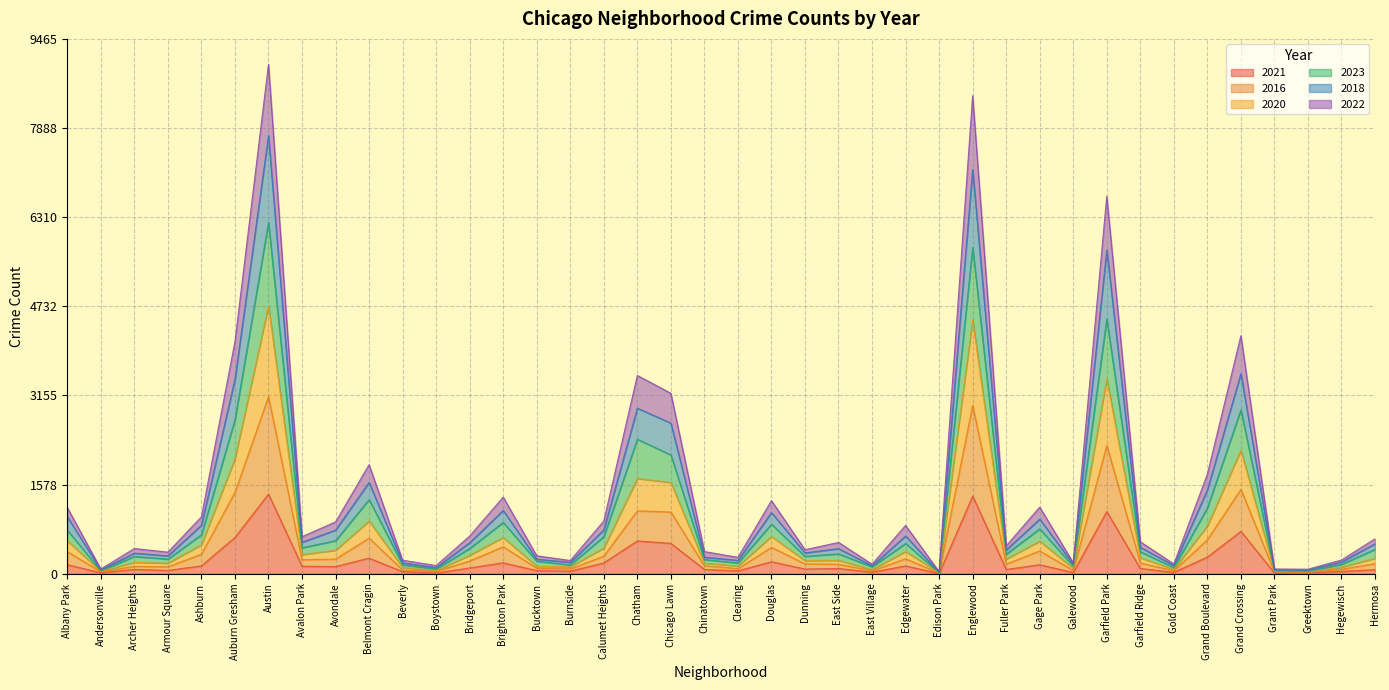

Reading left to right, extract all data points from this chart.

2021: 160	17	77	59	139	642	1410	133	127	276	36	12	103	193	55	46	191	581	537	76	51	212	83	93	28	138	4	1375	76	159	22	1100	93	25	295	749	14	12	43	71
2016: 389	35	131	122	345	1440	3133	248	260	631	67	42	225	477	98	85	311	1113	1092	141	91	467	175	169	54	265	12	2980	170	403	58	2269	190	54	601	1492	35	20	80	179
2020: 585	43	201	187	513	2036	4739	340	415	934	112	54	328	642	130	124	454	1686	1615	187	135	659	233	236	74	394	16	4490	259	577	95	3448	283	78	847	2185	40	30	116	274
2023: 771	50	306	259	689	2724	6217	460	584	1313	158	83	447	908	222	156	656	2380	2102	252	191	877	307	352	122	535	21	5774	346	794	133	4511	390	108	1164	2901	53	42	166	431
2018: 1008	67	364	316	858	3441	7752	557	772	1616	192	108	549	1120	257	201	776	2929	2666	293	236	1082	368	444	141	667	26	7152	420	966	169	5728	467	145	1483	3540	66	63	207	530
2022: 1171	84	446	382	1007	4109	9015	656	917	1930	239	144	667	1356	317	234	932	3509	3193	392	290	1293	425	554	169	855	36	8461	492	1179	195	6681	565	173	1762	4212	84	80	243	618